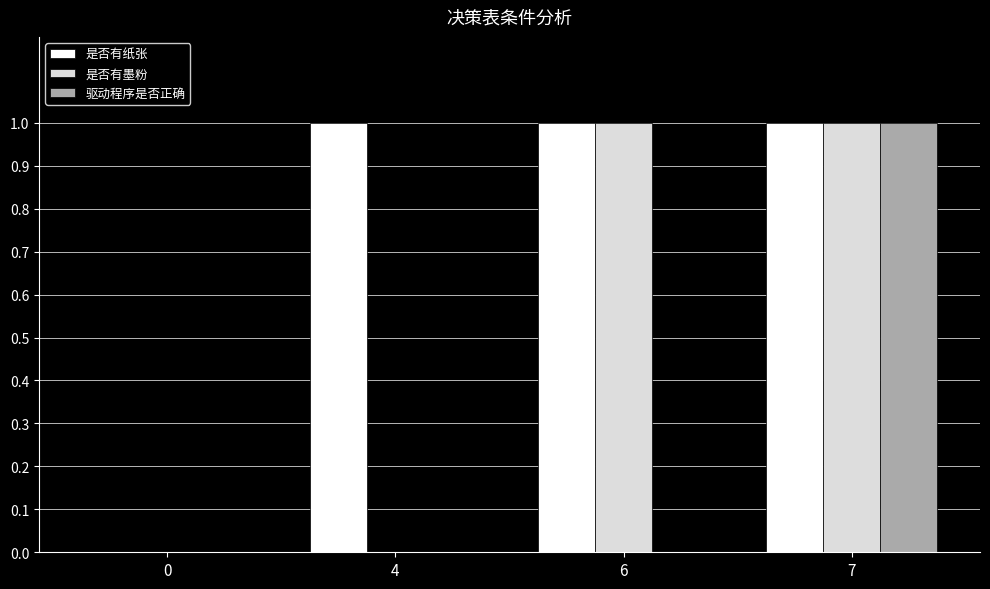

Count the 驱动程序是否正确 values in the range 0 to 1.

4